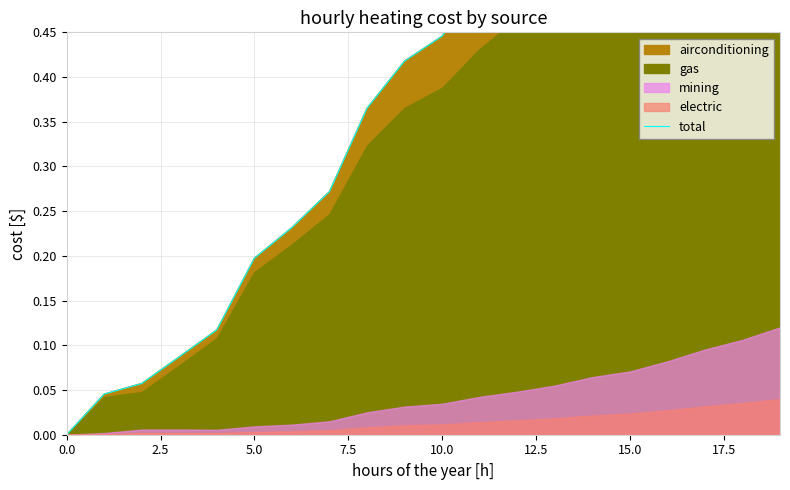

What is the label of the 10th point from the right?

10